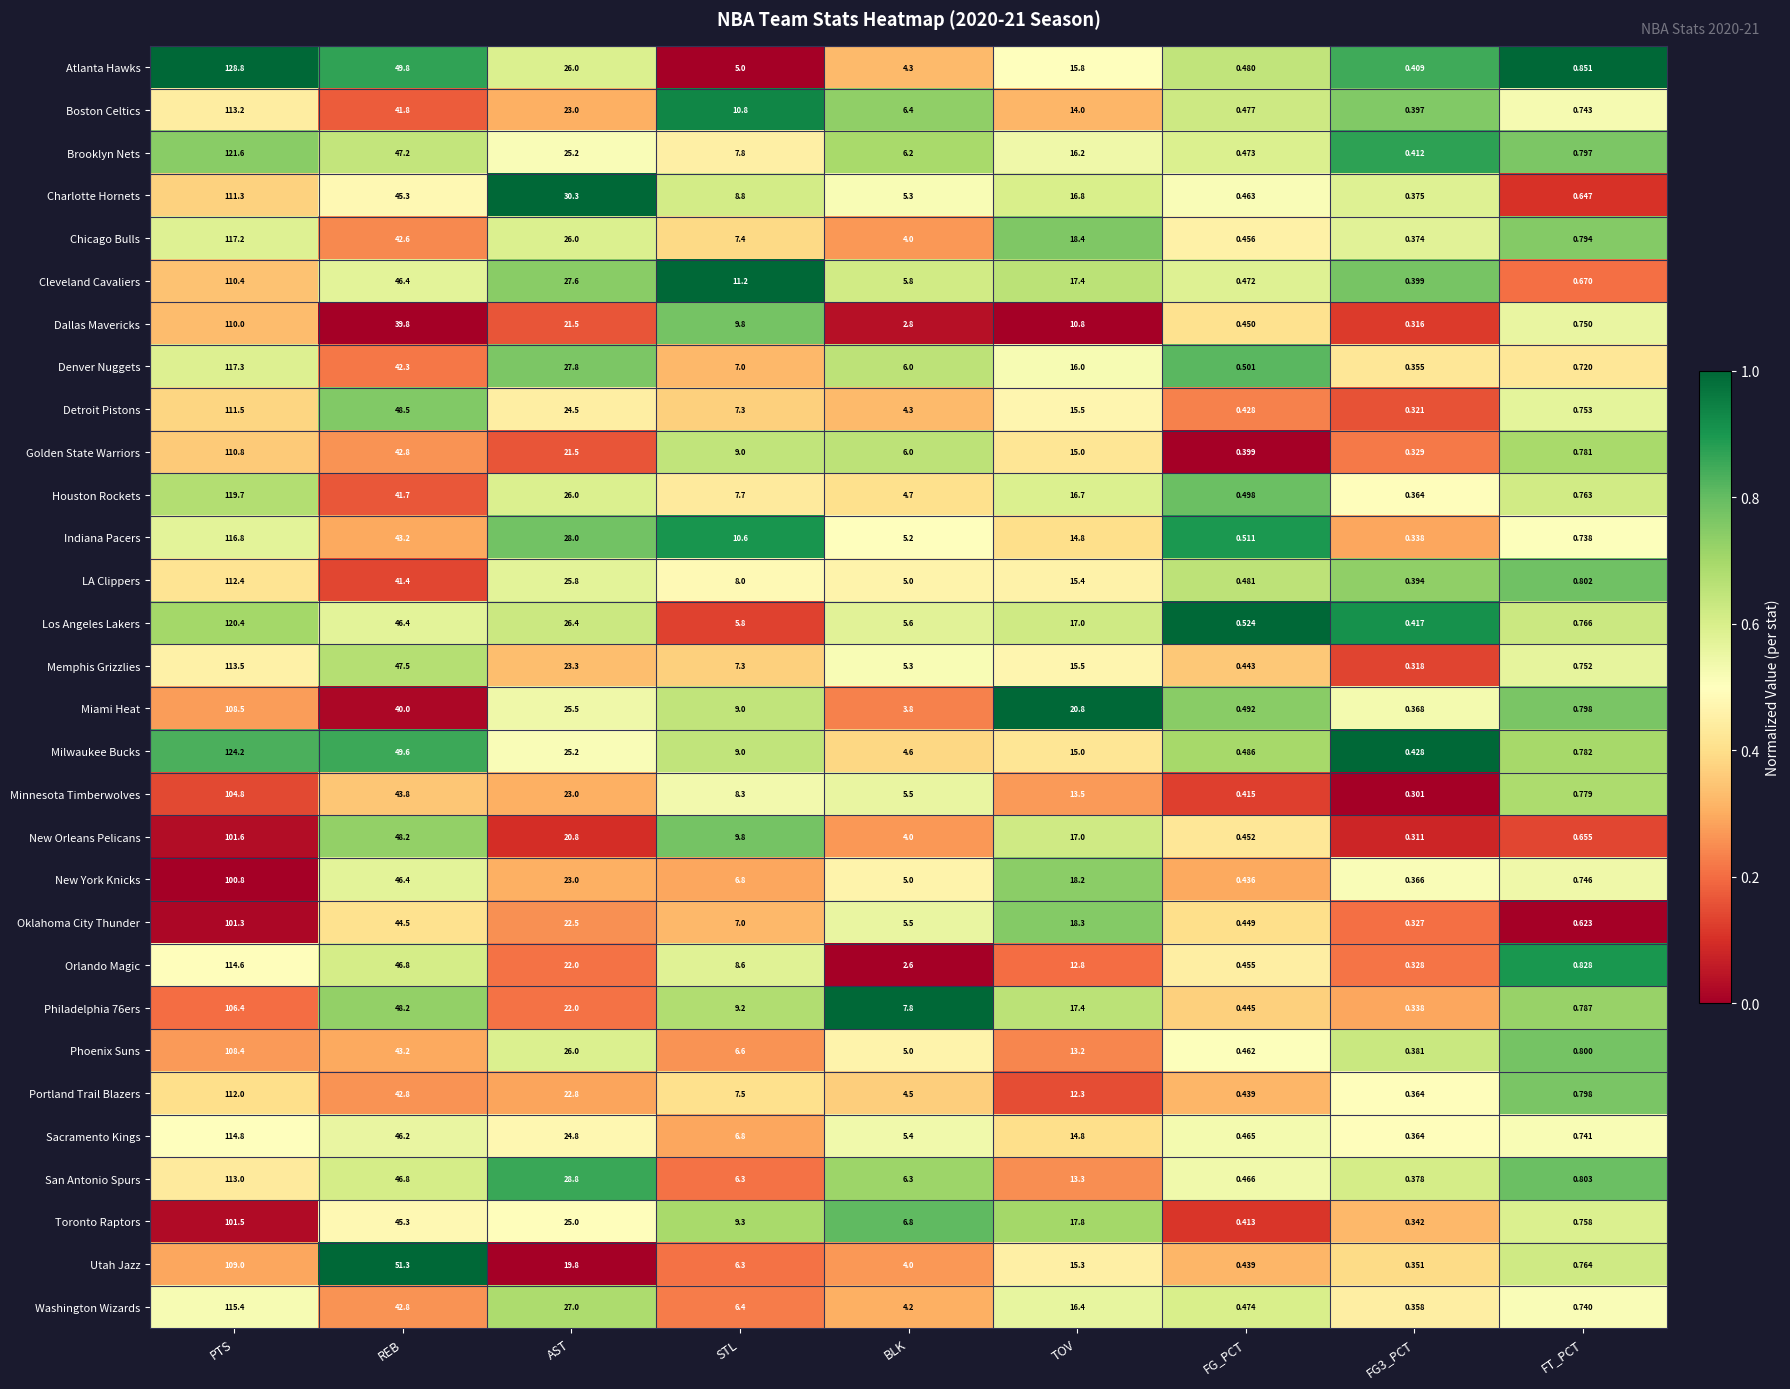

Which series changed the most between REB and FG3_PCT?

Utah Jazz